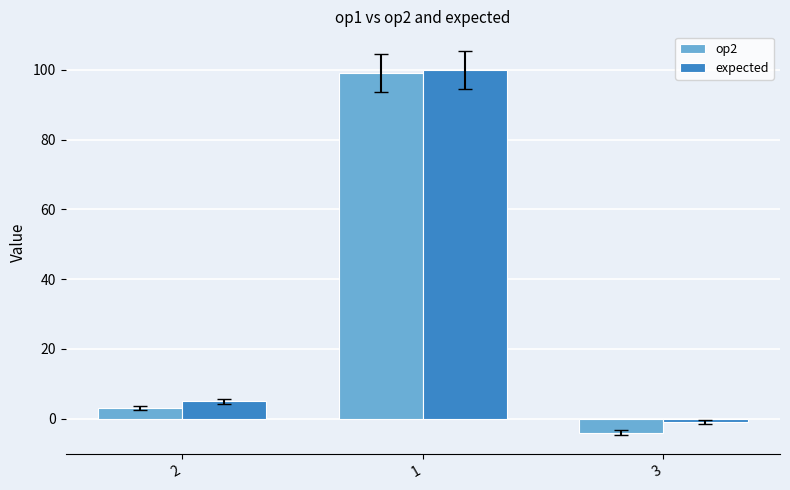

What is the difference between the op2 values at 2 and 1?

96